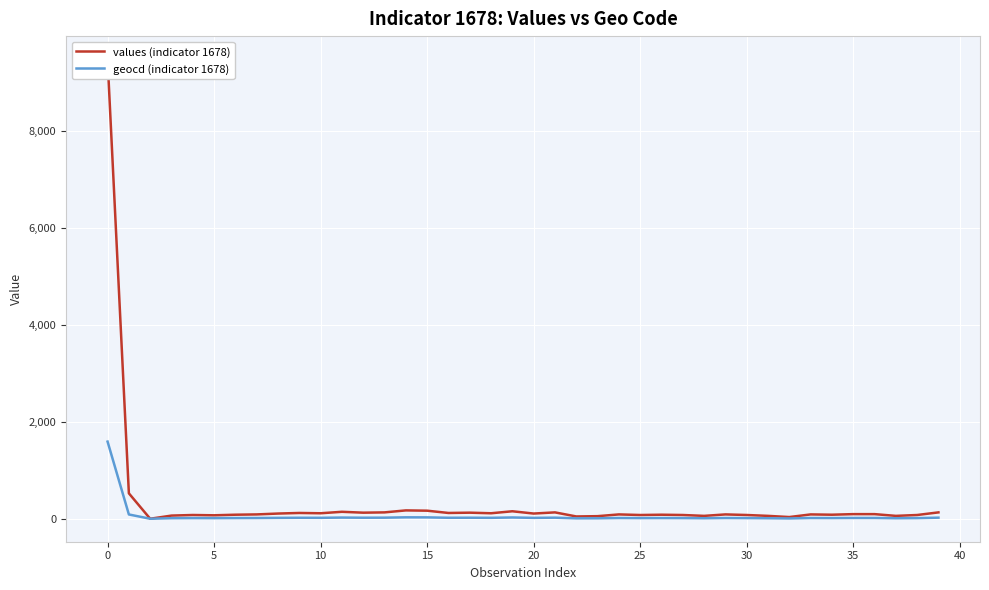

At which label does geocd (indicator 1678) reach its peak?

0